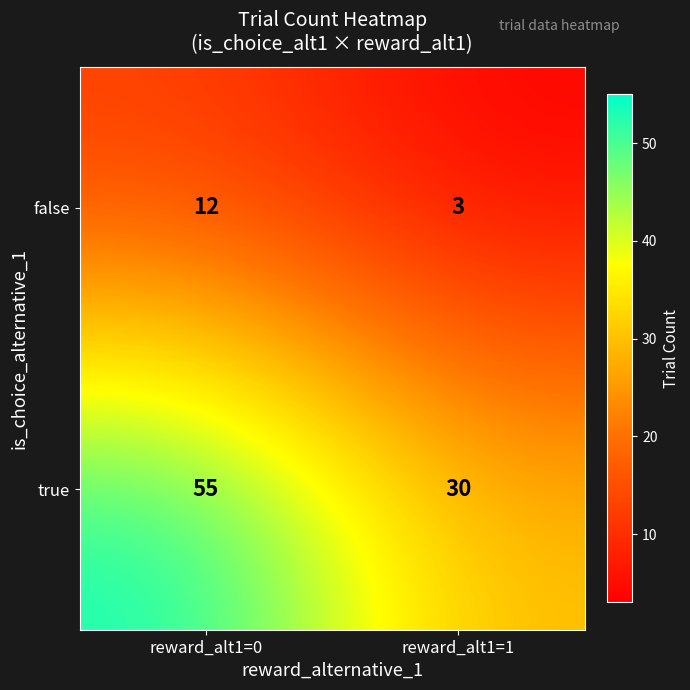

At which category is the sum across all series the highest?

reward_alt1=0